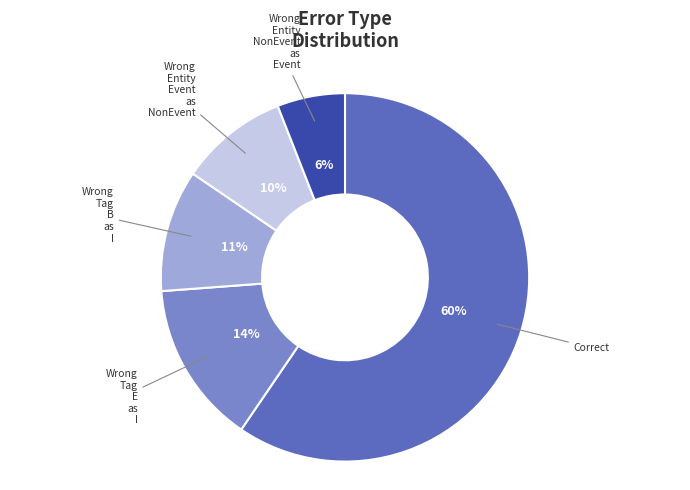

Does any single category account for the majority?

Yes